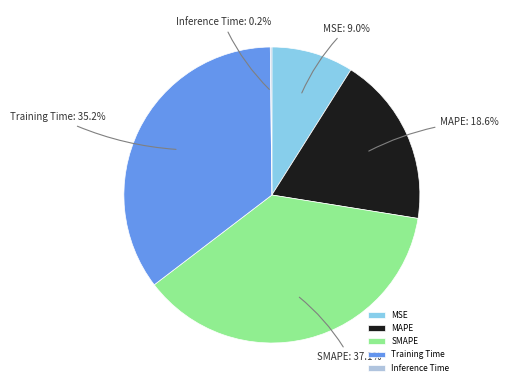

Which slice is the largest?

SMAPE